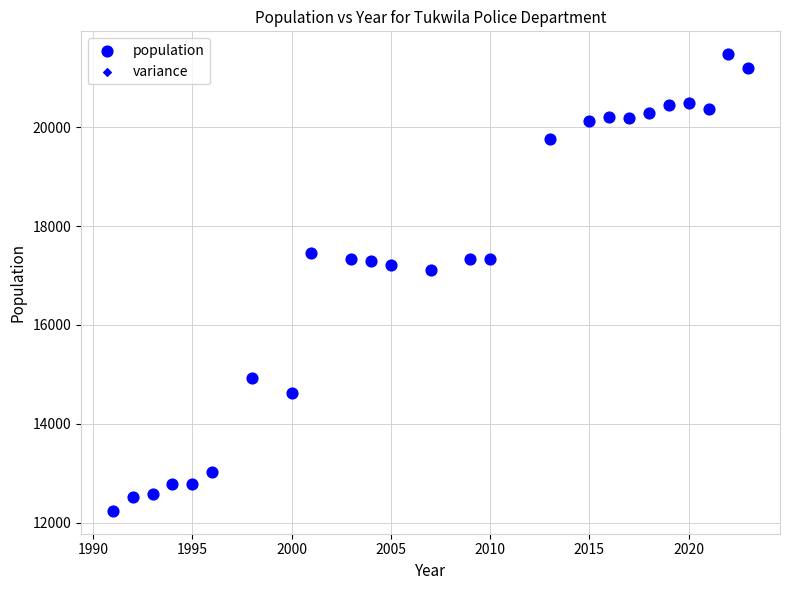

What Y value in the scatter plot is closest to 16858?

17103